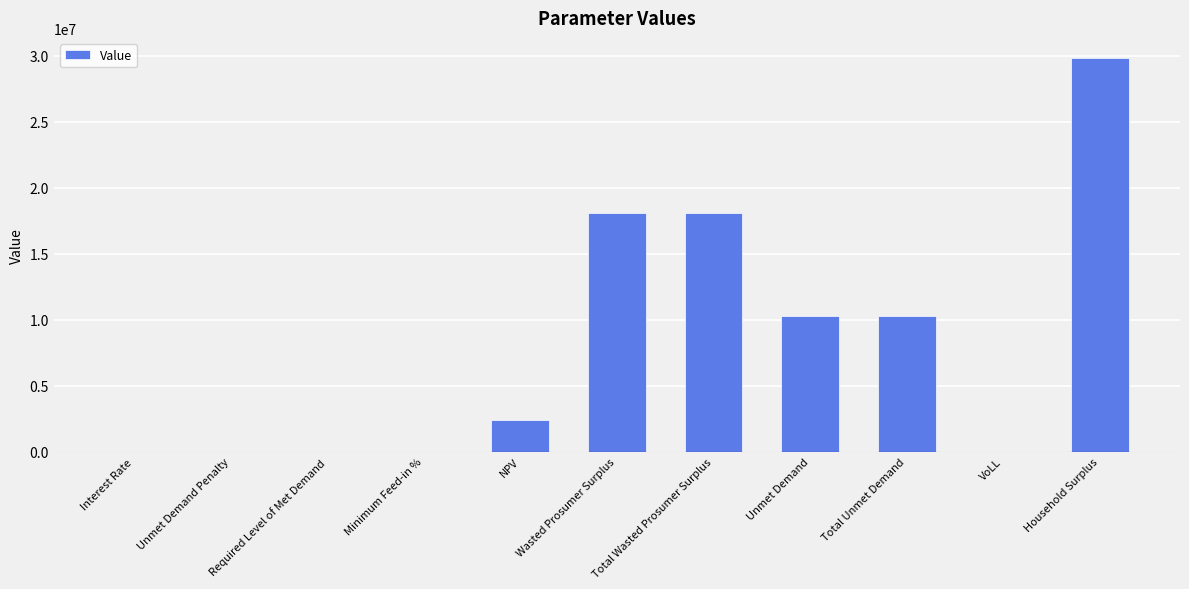

The value at Total Wasted Prosumer Surplus is 18093321.8. True or false?

True